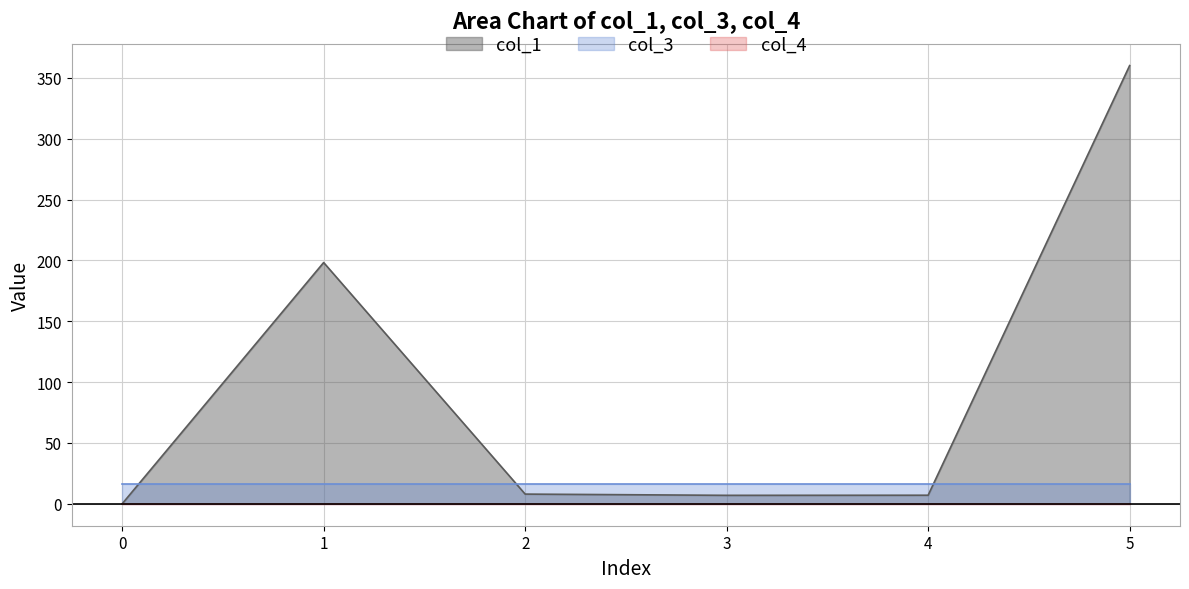

At 0, list the series in order from largest to smallest.

col_3, col_1, col_4